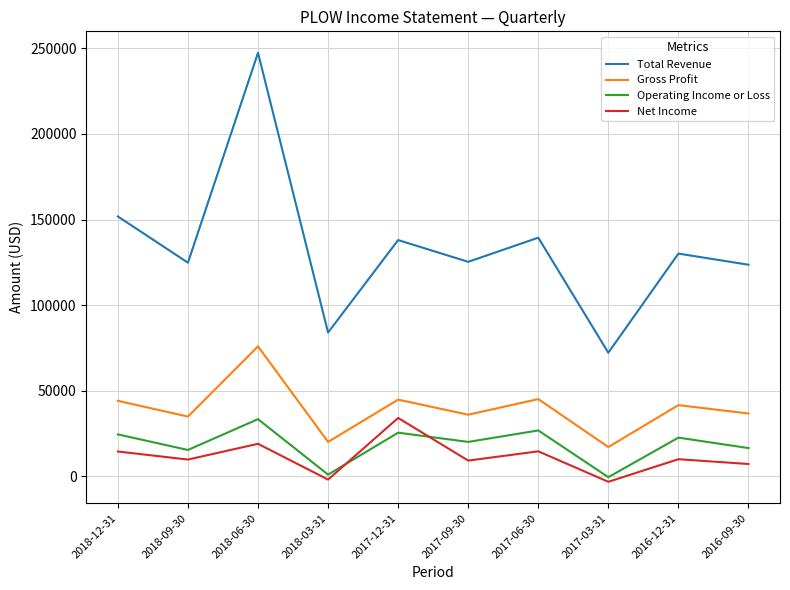

True or false: Gross Profit and Operating Income or Loss intersect in this chart.

False